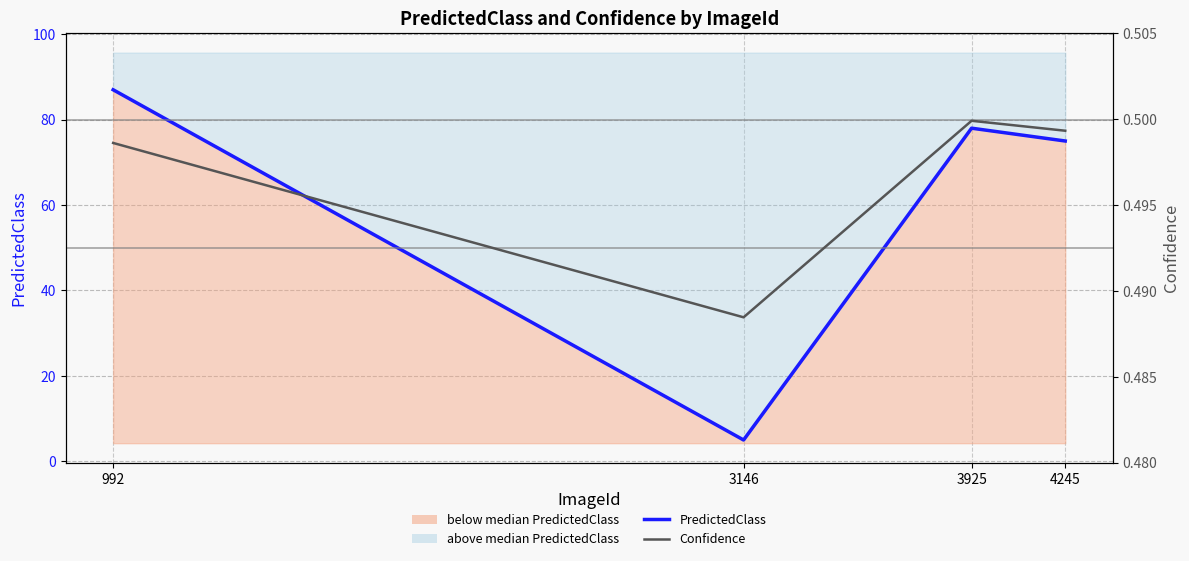

Reading left to right, what are all the values shown in this chart?

PredictedClass: 87.0	5.0	78.0	75.0
Confidence: 0.5	0.5	0.5	0.5